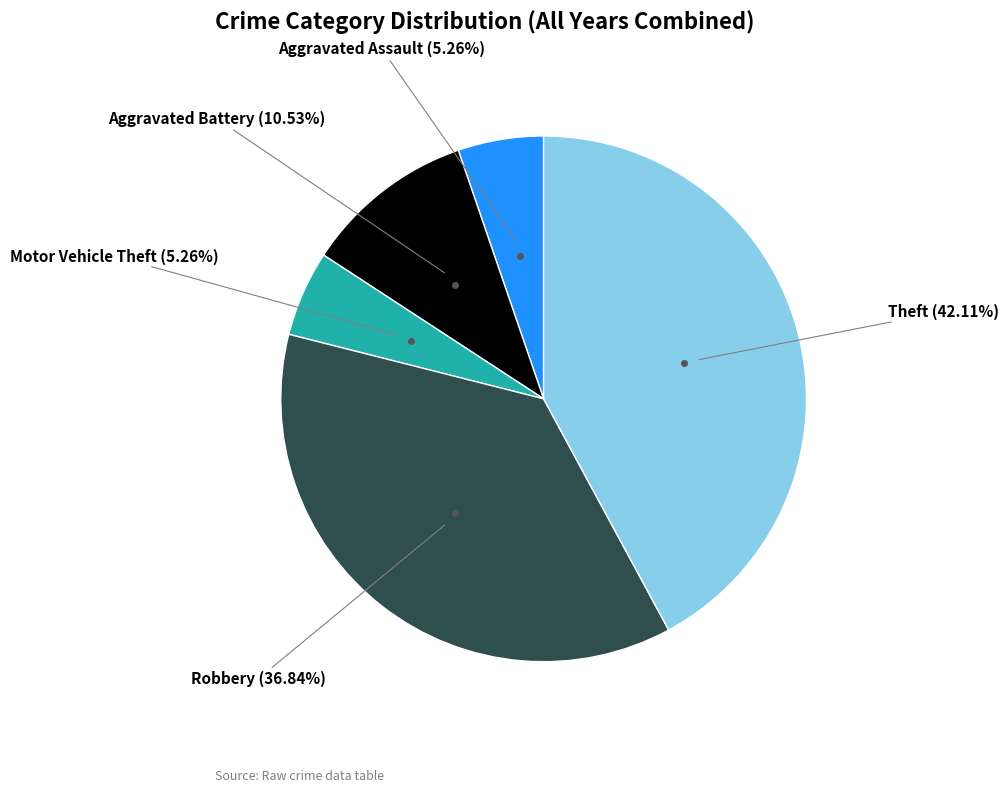

Does any single category account for the majority?

No